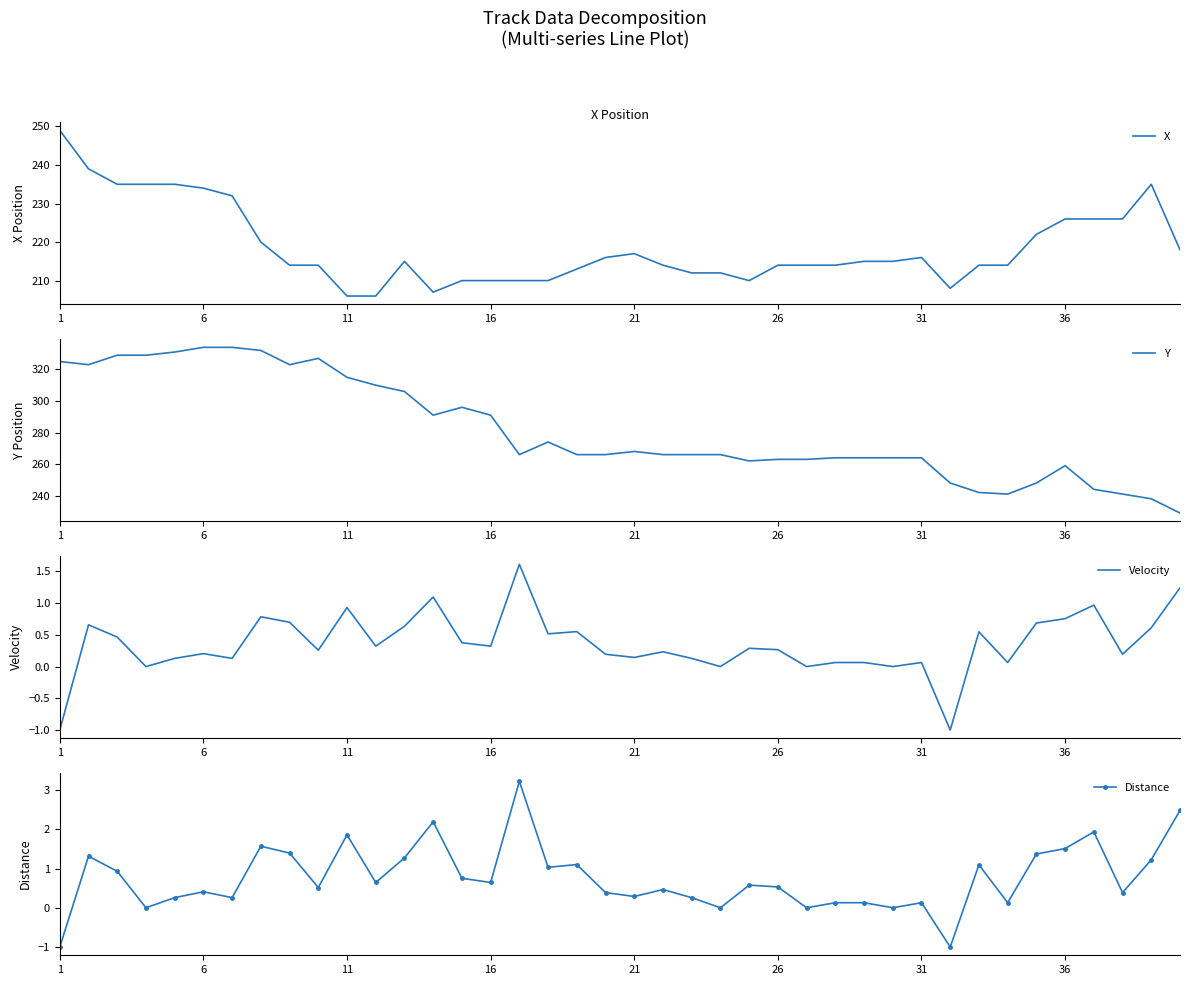

Which series has the largest total across all categories?

Y